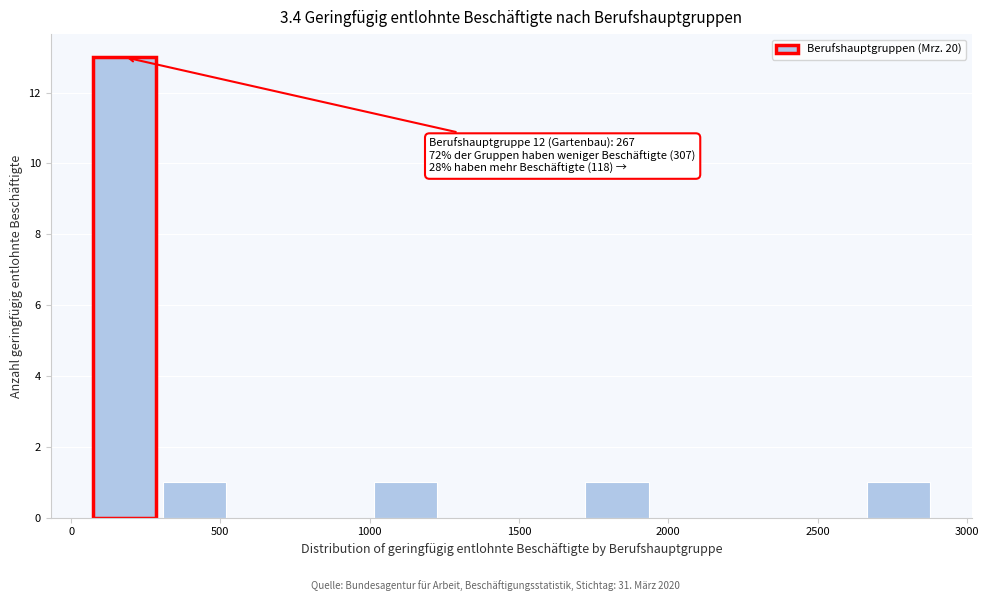

Over which range of the x-axis is the bar tallest?

50 to 300